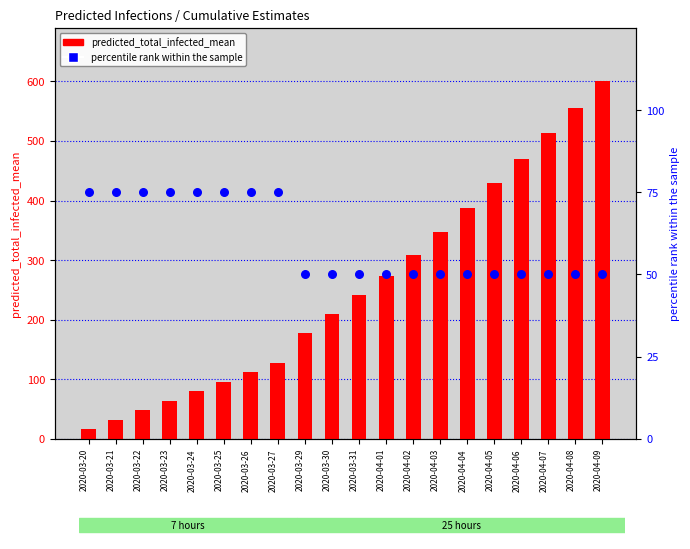

At how many categories does at least one series exceed 20?

20